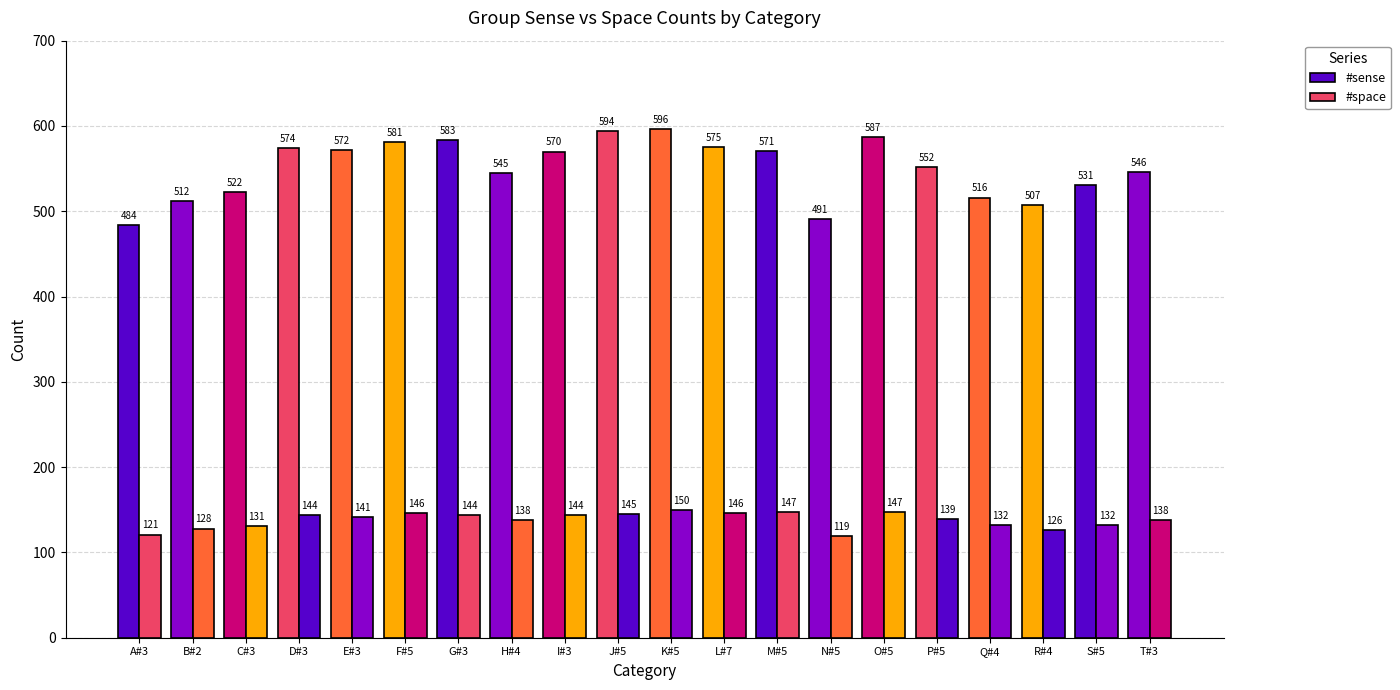

What is the greatest value displayed?

596